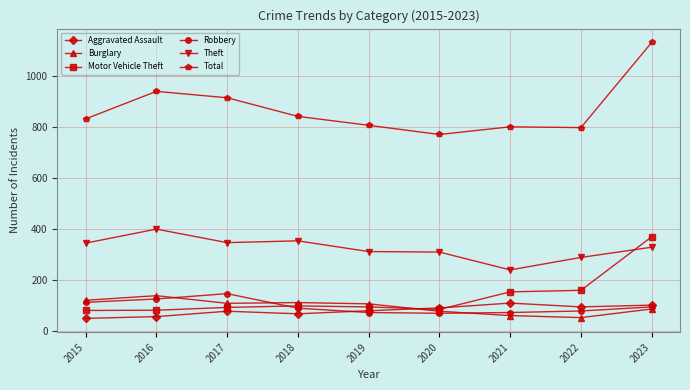

How many data points in Total are less than 832?

4